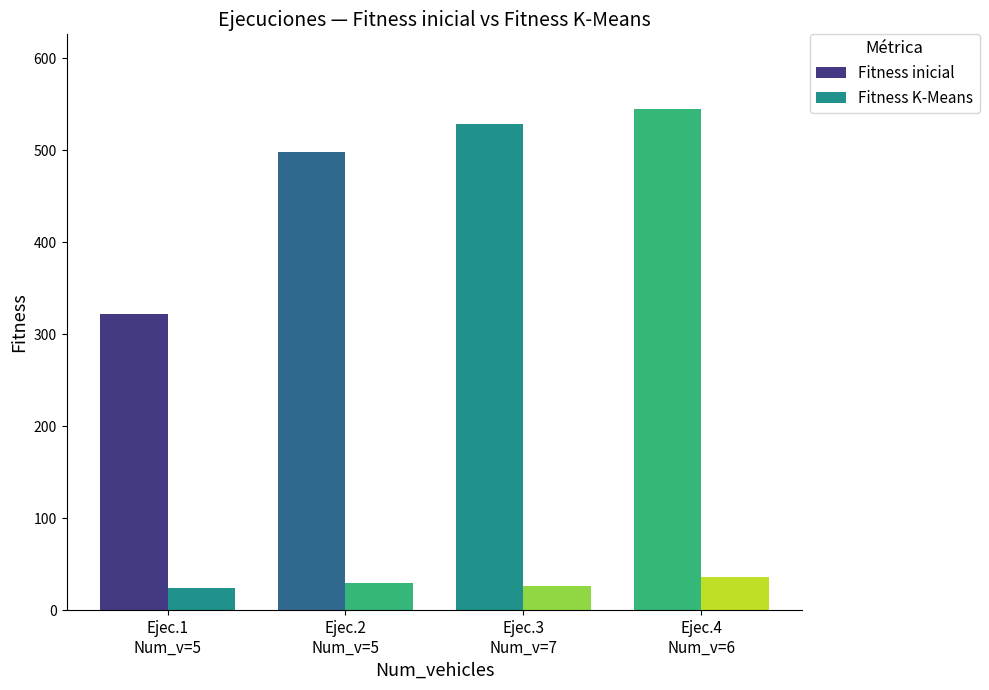

At which category is the sum across all series the highest?

Ejec.4
Num_v=6